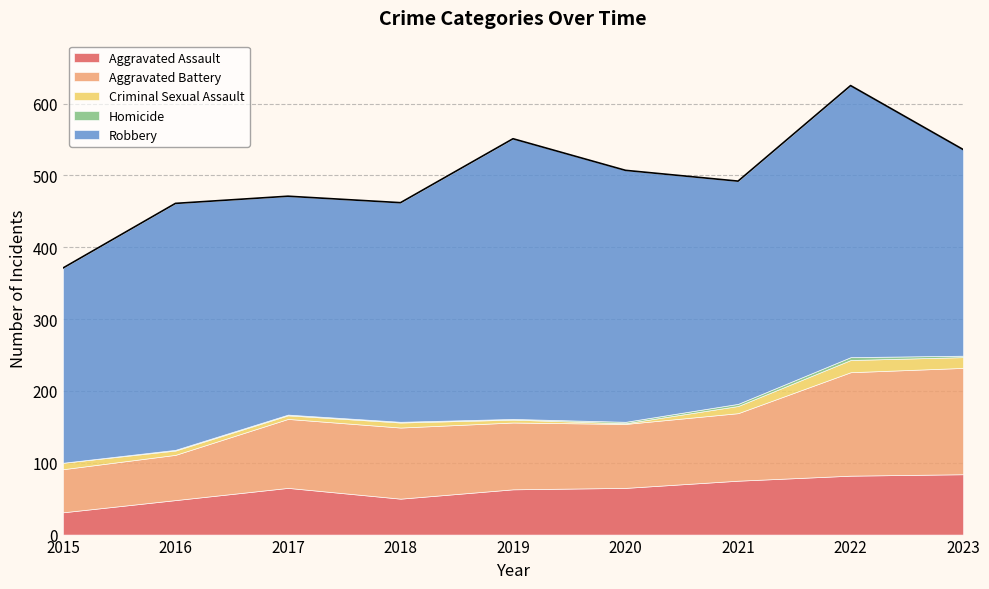

Rank the series at 2021 from highest to lowest value.

Robbery, Aggravated Battery, Aggravated Assault, Criminal Sexual Assault, Homicide